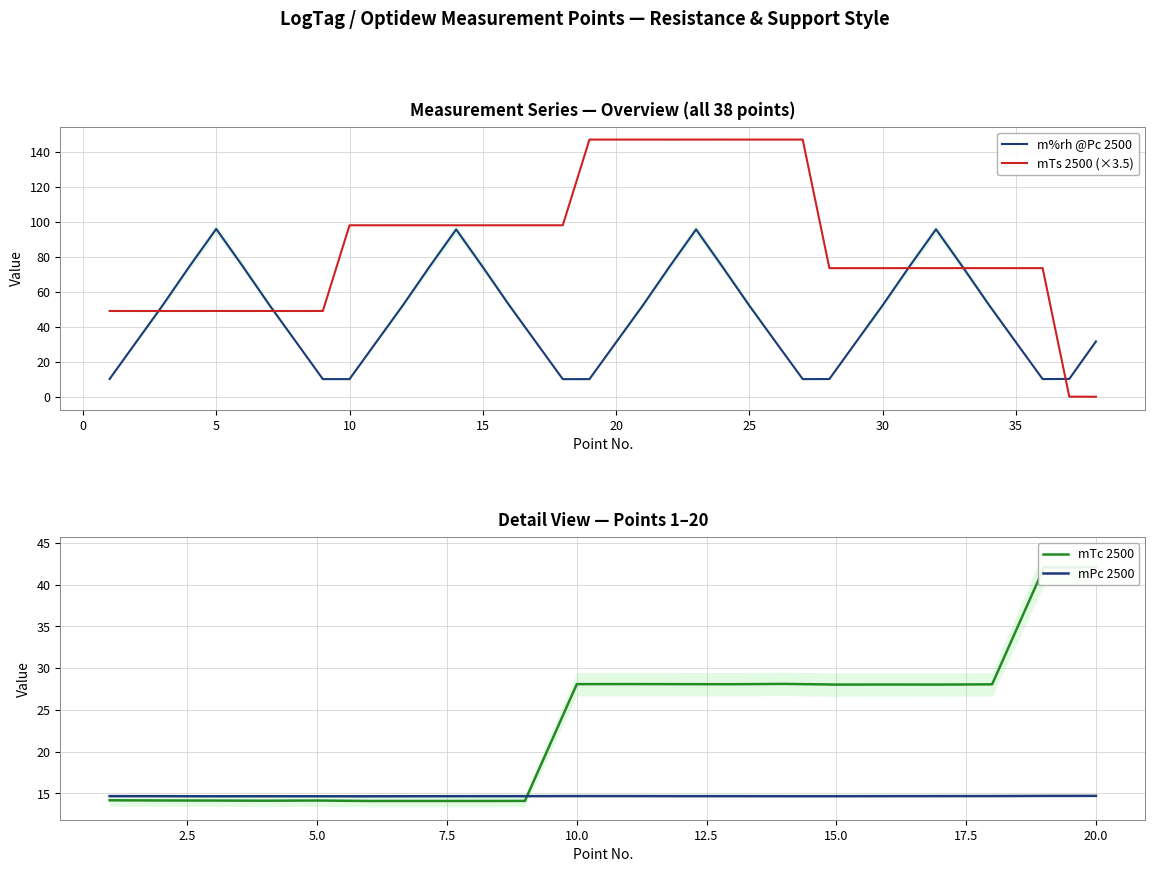

Rank the series at 18 from highest to lowest value.

mTs 2500, m%rh @Pc 2500